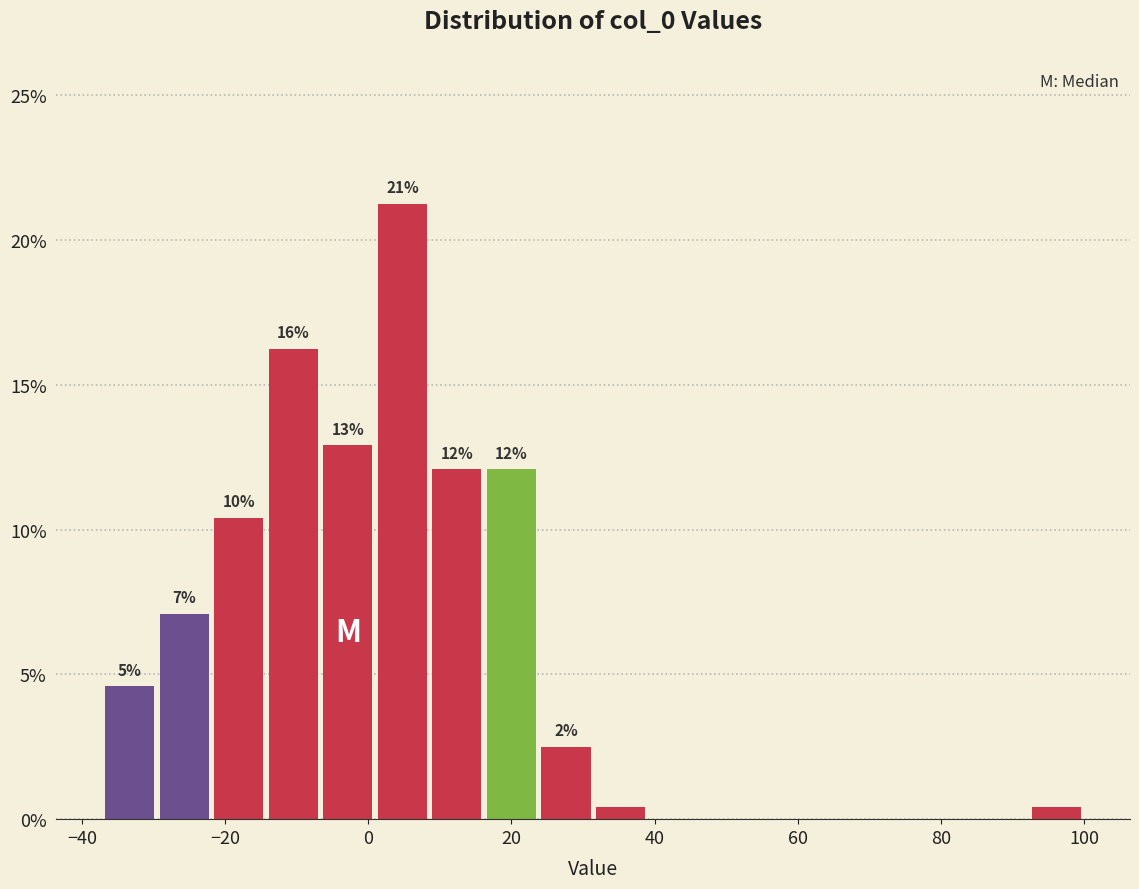

Read against the x-axis, roughly where is the centre of the tallest bar?

4